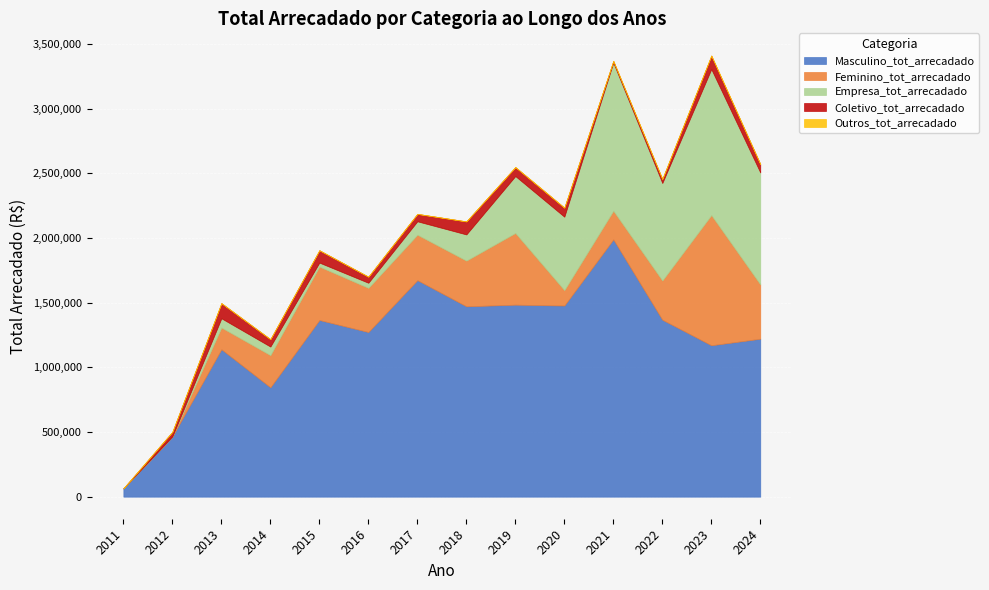

Where is the first local minimum for Masculino_tot_arrecadado?

2014